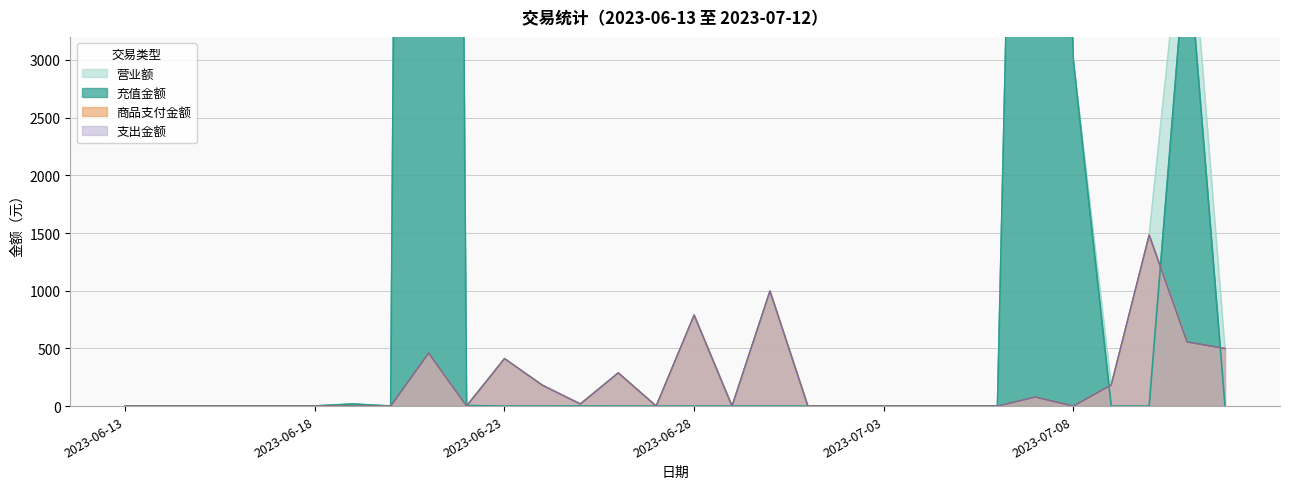

Between 2023-06-30 and 2023-07-04, which series saw the biggest shift?

营业额